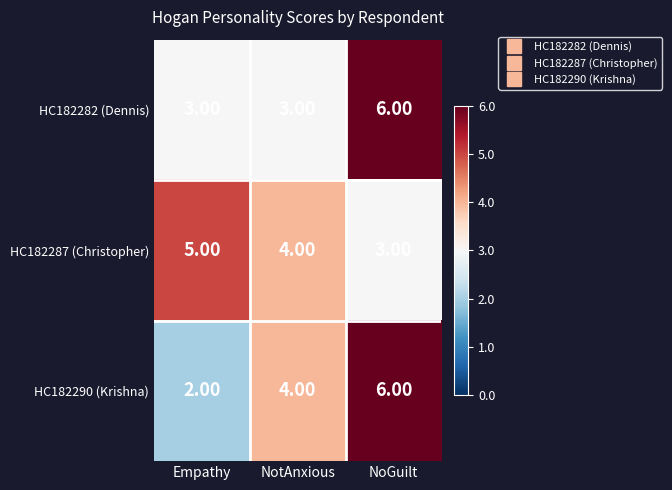

What is the maximum value shown in the chart?

6